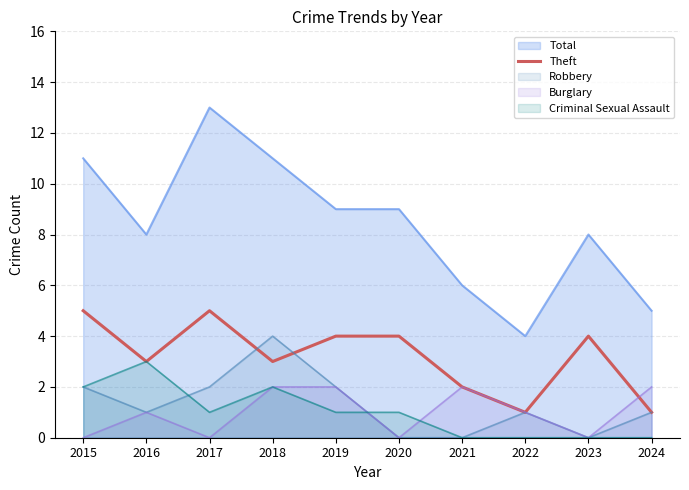

Is the value of Robbery at 2017 greater than the value of Criminal Sexual Assault at 2022?

Yes